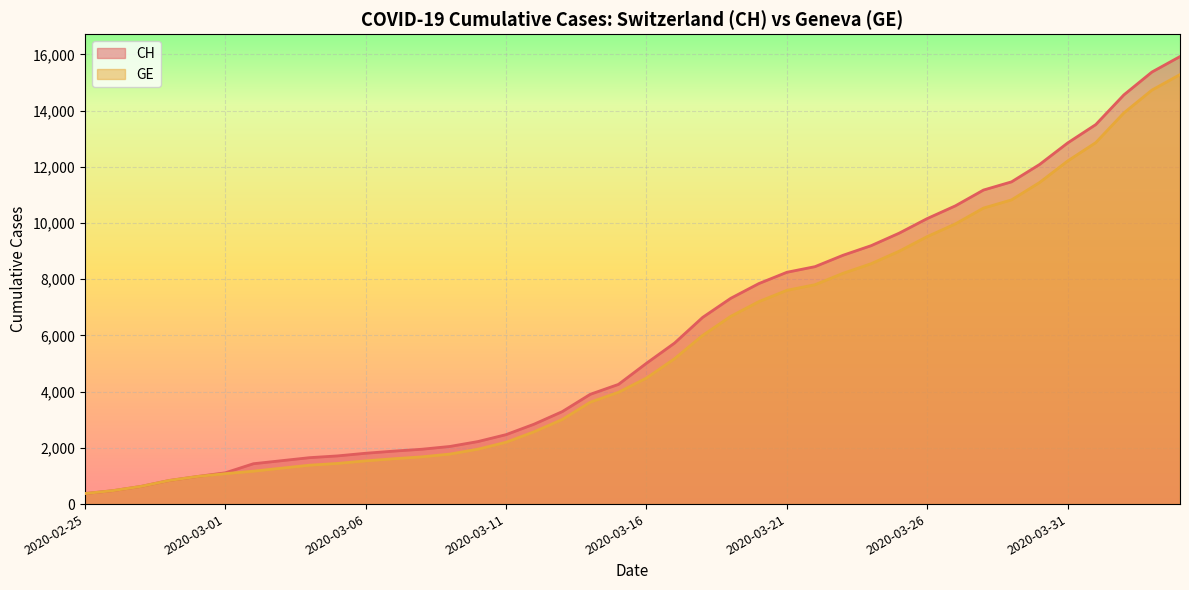

At which label does GE first exceed 4485?

2020-03-17